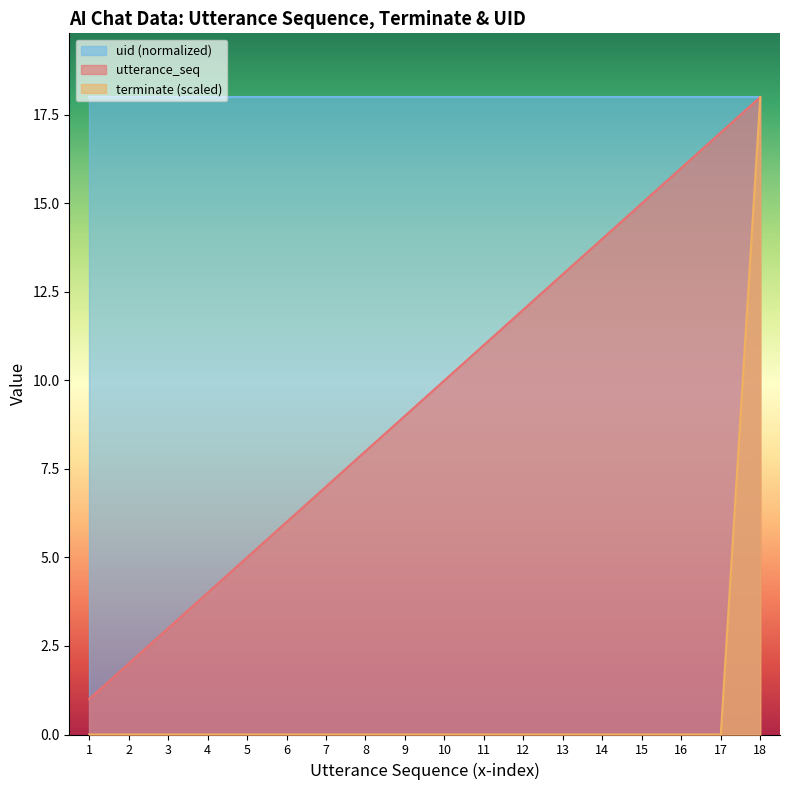

List the labels in order of utterance_seq value, smallest first.

1, 2, 3, 4, 5, 6, 7, 8, 9, 10, 11, 12, 13, 14, 15, 16, 17, 18